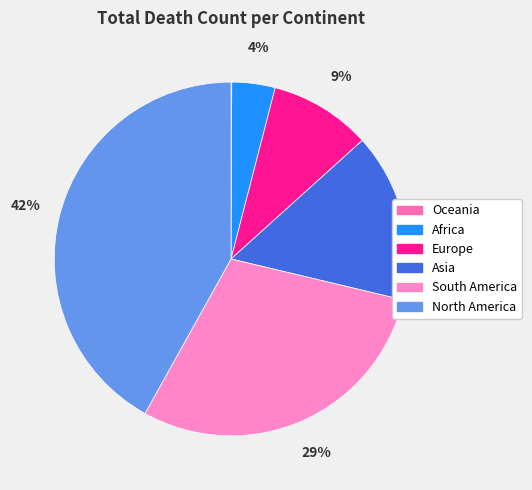

Between Asia and Oceania, which is larger?

Asia